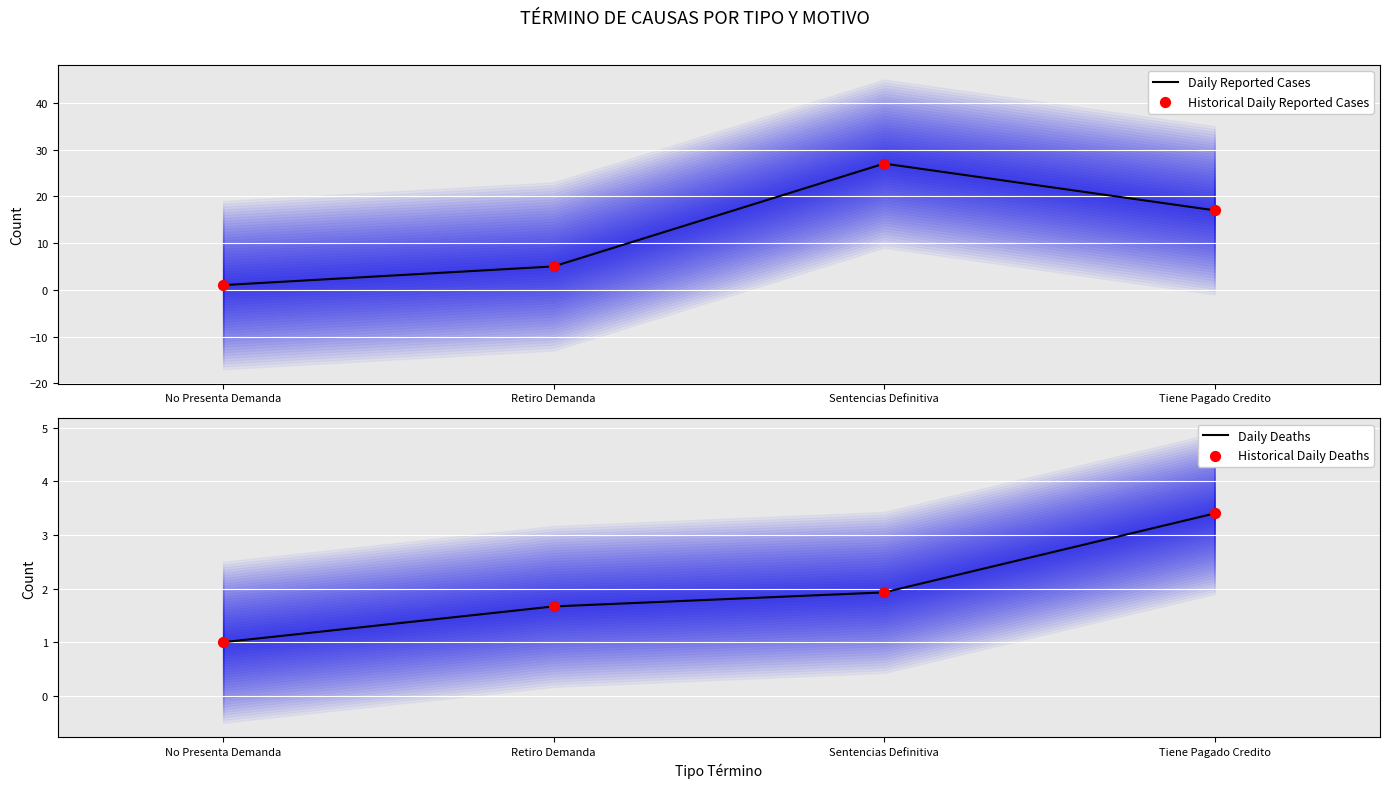

Which series contains the lowest Y value?

Daily Reported Cases